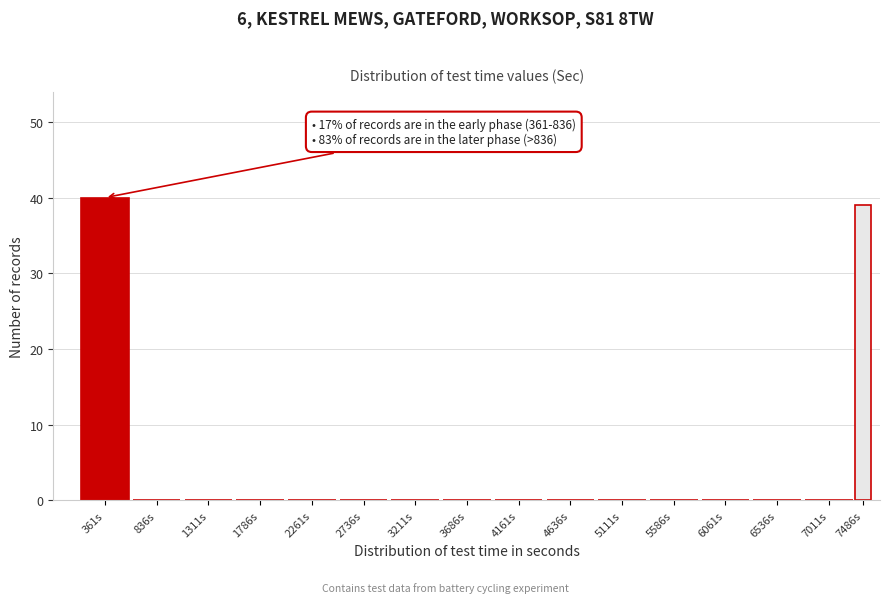

Reading left to right, extract all data points from this chart.

361s=40	836s=0	1311s=0	1786s=0	2261s=0	2736s=0	3211s=0	3686s=0	4161s=0	4636s=0	5111s=0	5586s=0	6061s=0	6536s=0	7011s=0	7486s=39